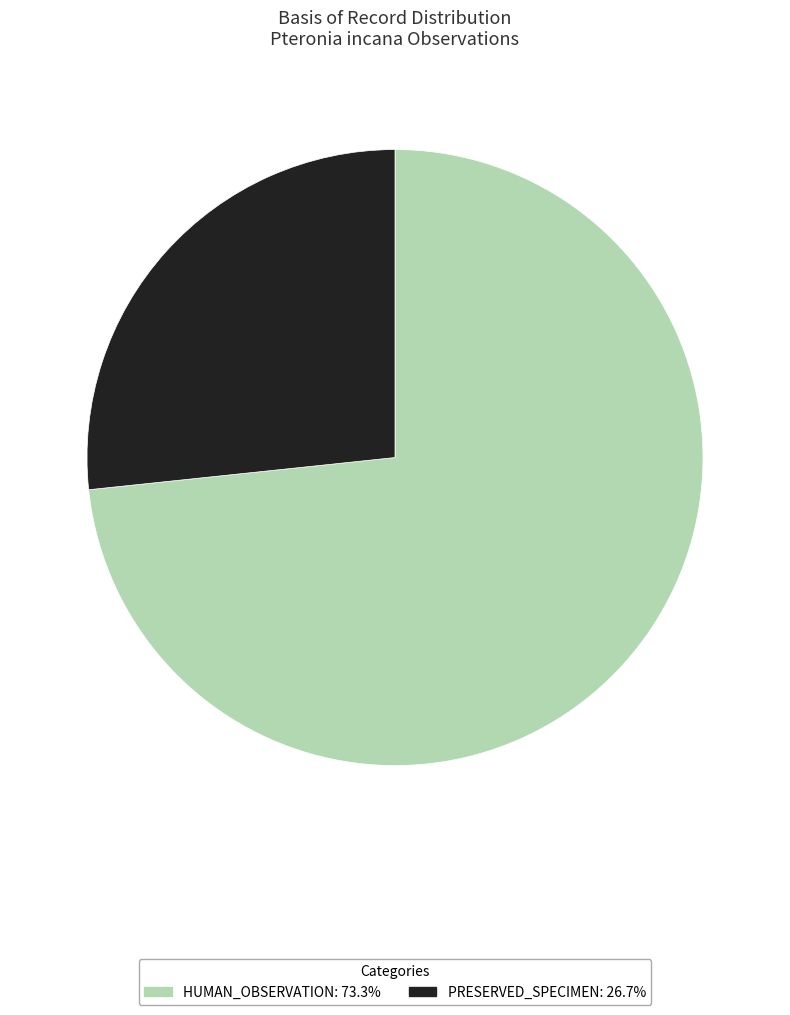

Combined, do HUMAN_OBSERVATION and PRESERVED_SPECIMEN account for over 50%?

Yes